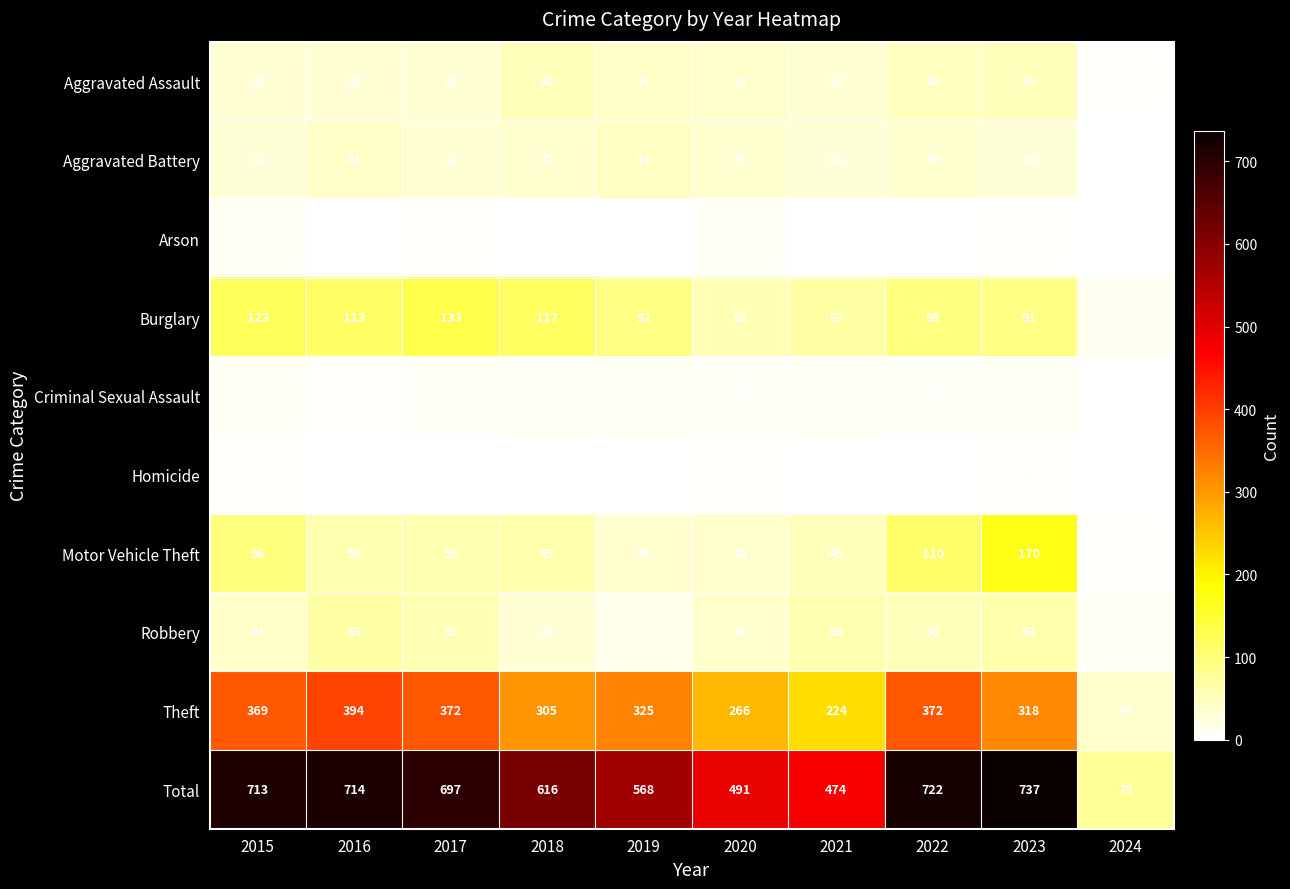

At which category is the sum across all series the highest?

2023